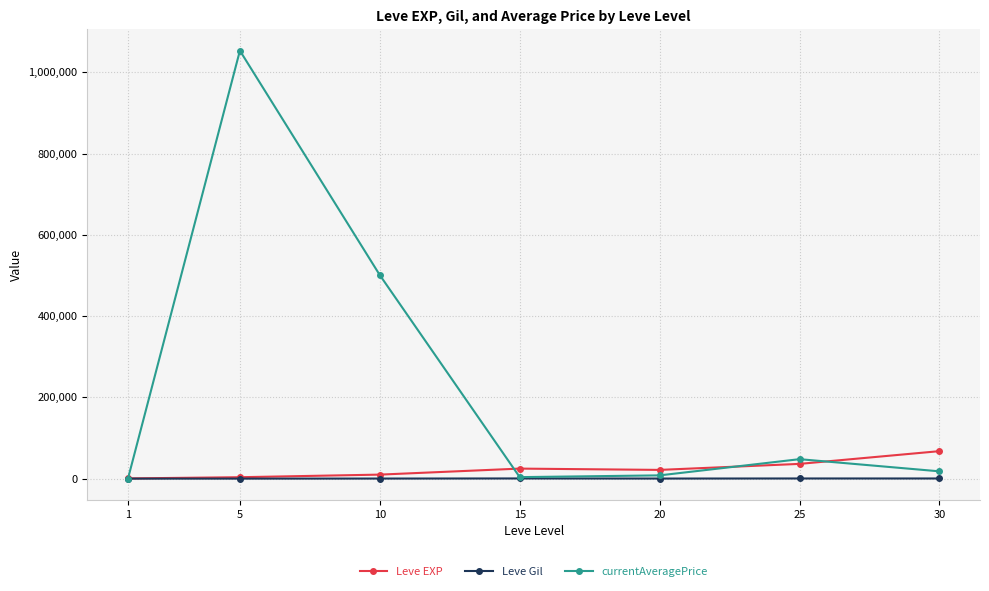

At 10, list the series in order from largest to smallest.

currentAveragePrice, Leve EXP, Leve Gil